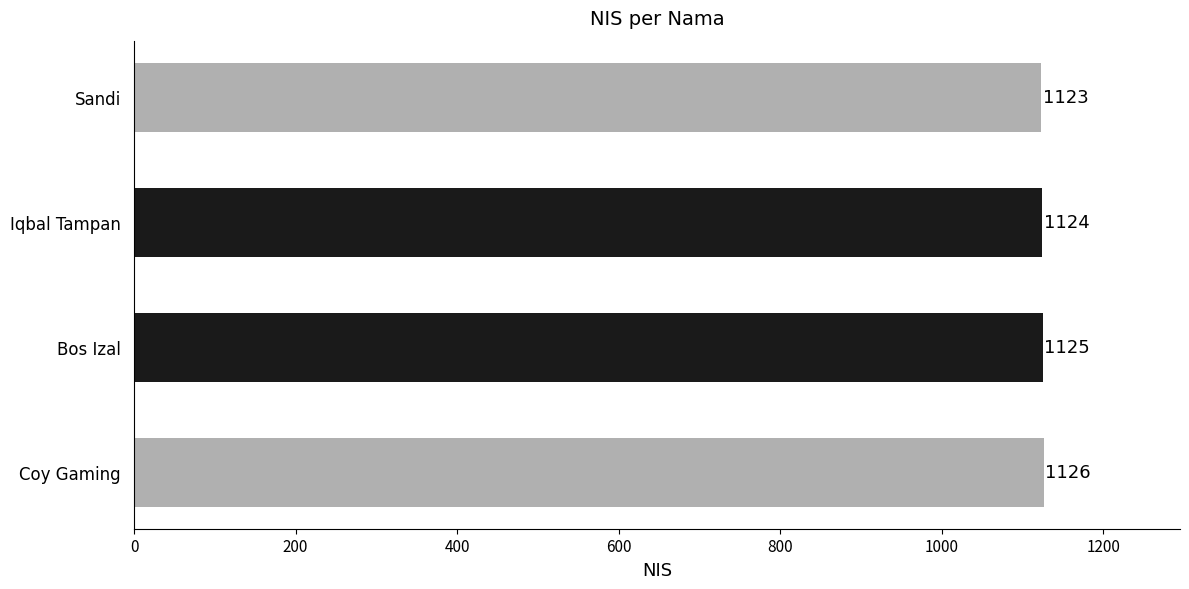

True or false: the data shows 1124 at Iqbal Tampan.

True